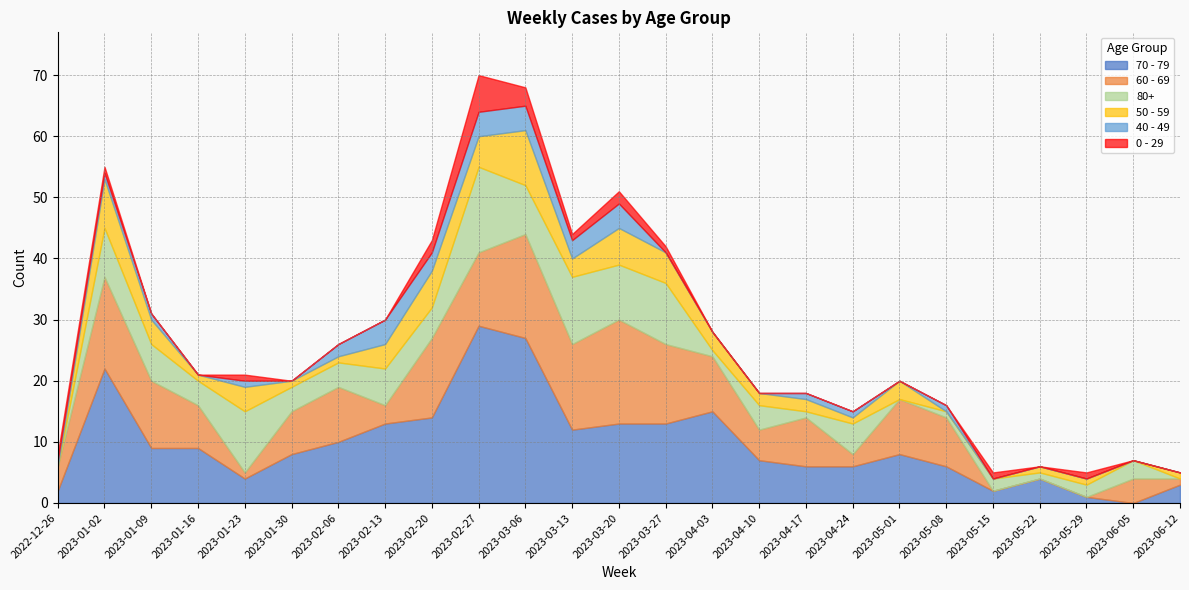

How many interior local valleys does the 70 - 79 series have?

4